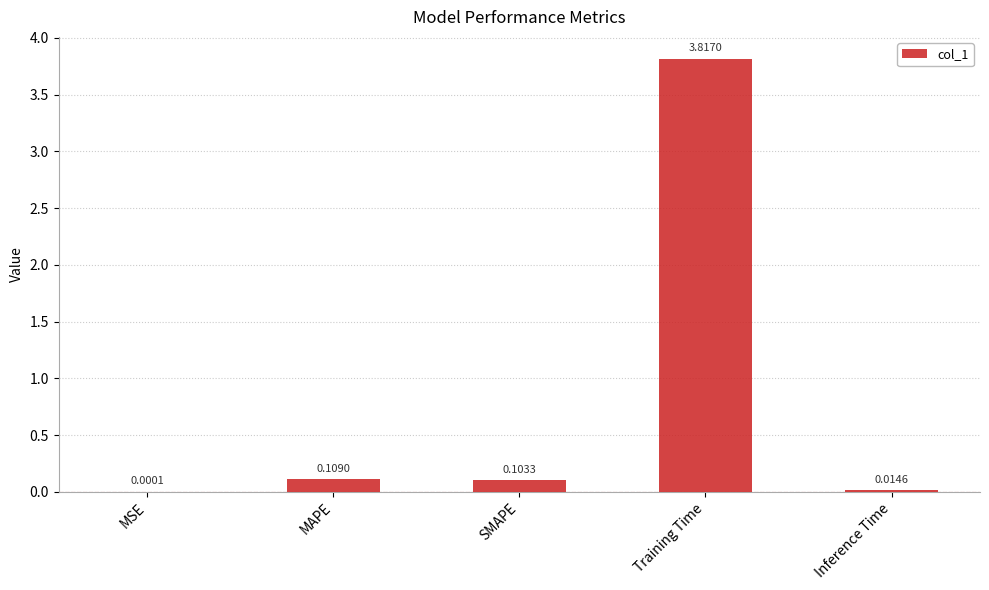

What is the average value?

0.8